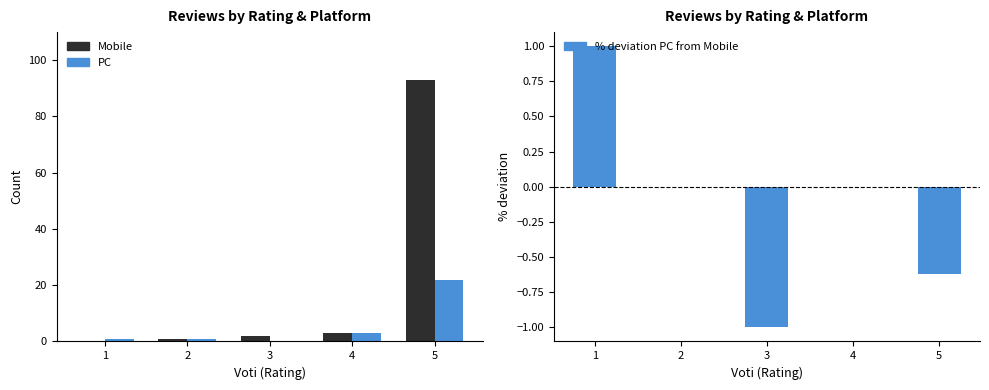

The value of PC at 5 is 22.0. True or false?

True